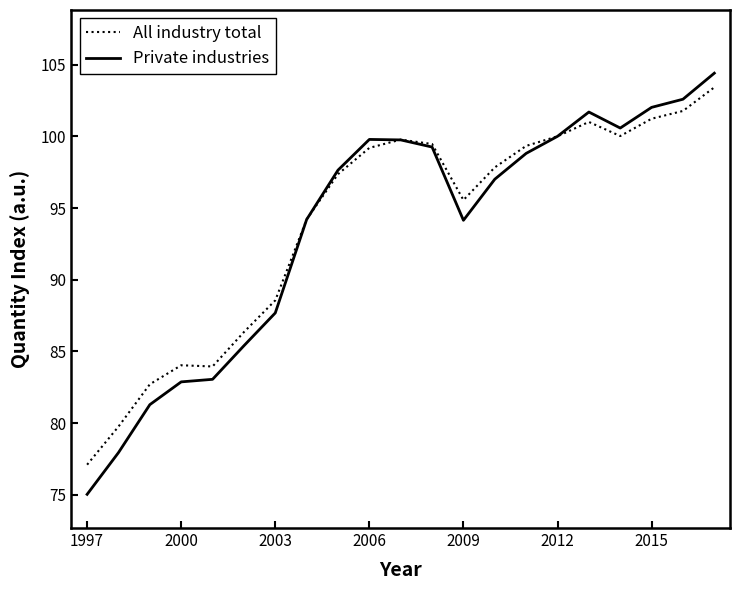

What is the maximum value for All industry total?

103.4